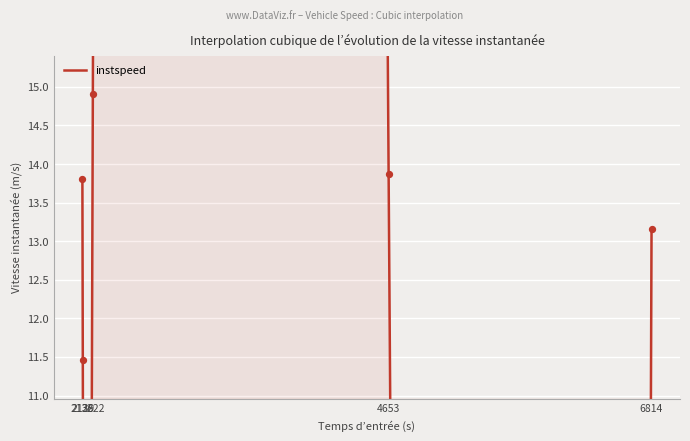

Approximately how many times larger is the value at 6814 compared to 2222?

0.9